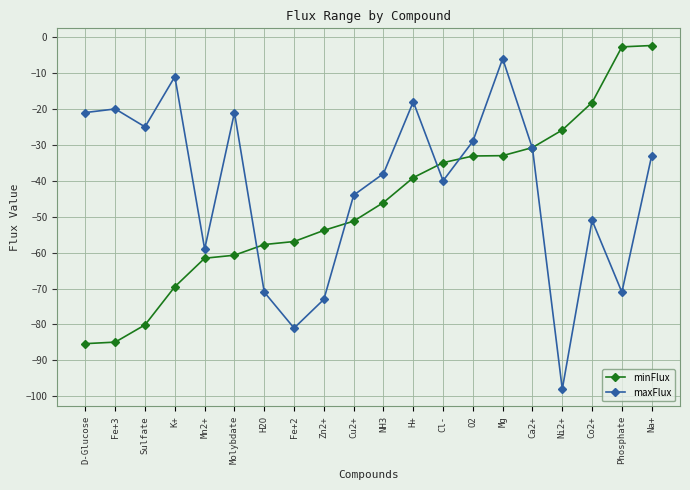

What is the approximate value of minFlux at Mg?

-33.0